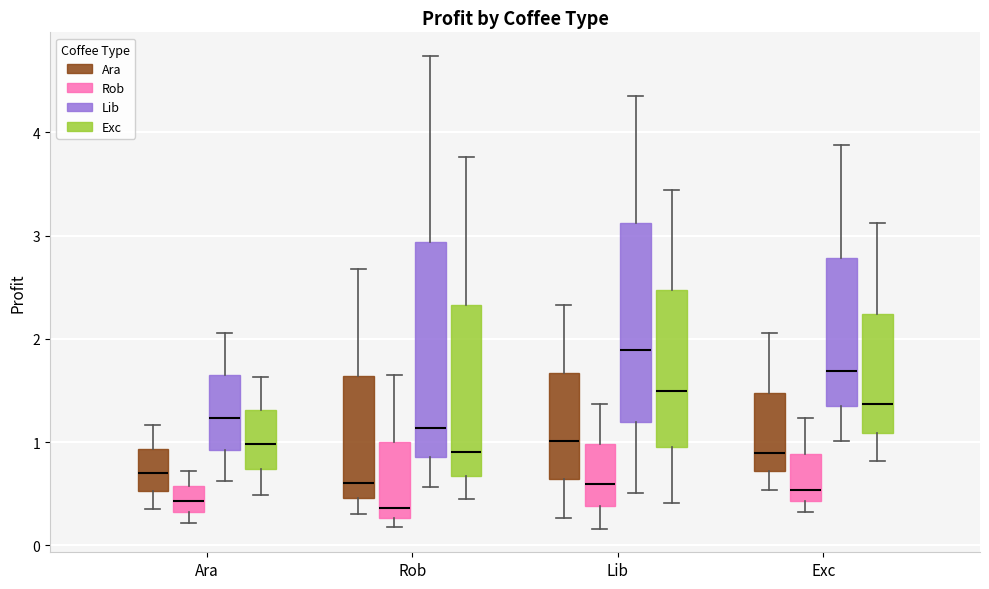

Reading left to right, read every box against the y-axis: the position of its median line, the range the box covers, and the ends of its whiskers. The values are not printed on the chart, so give them approximately, as read against the axis.

Ara (Ara): median 0.7, box 0.5 to 0.9, whiskers 0.3 to 1.2
Ara (Rob): median 0.4, box 0.3 to 0.6, whiskers 0.2 to 0.7
Ara (Lib): median 1.2, box 0.9 to 1.6, whiskers 0.6 to 2.1
Ara (Exc): median 1.0, box 0.7 to 1.3, whiskers 0.5 to 1.6
Rob (Ara): median 0.6, box 0.5 to 1.6, whiskers 0.3 to 2.7
Rob (Rob): median 0.4, box 0.3 to 1.0, whiskers 0.2 to 1.6
Rob (Lib): median 1.1, box 0.9 to 2.9, whiskers 0.6 to 4.7
Rob (Exc): median 0.9, box 0.7 to 2.3, whiskers 0.4 to 3.8
Lib (Ara): median 1.0, box 0.6 to 1.7, whiskers 0.3 to 2.3
Lib (Rob): median 0.6, box 0.4 to 1.0, whiskers 0.2 to 1.4
Lib (Lib): median 1.9, box 1.2 to 3.1, whiskers 0.5 to 4.4
Lib (Exc): median 1.5, box 1.0 to 2.5, whiskers 0.4 to 3.4
Exc (Ara): median 0.9, box 0.7 to 1.5, whiskers 0.5 to 2.1
Exc (Rob): median 0.5, box 0.4 to 0.9, whiskers 0.3 to 1.2
Exc (Lib): median 1.7, box 1.3 to 2.8, whiskers 1.0 to 3.9
Exc (Exc): median 1.4, box 1.1 to 2.2, whiskers 0.8 to 3.1